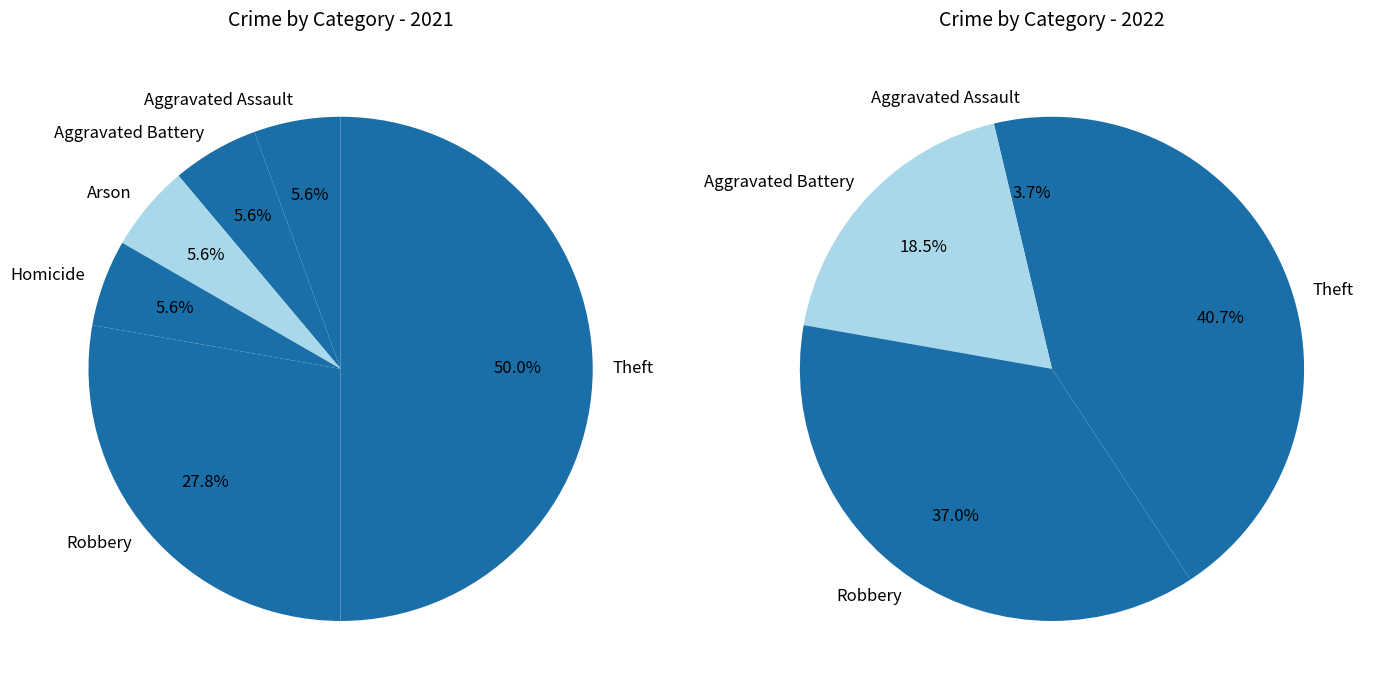

Is 4 the majority of the pie?

No